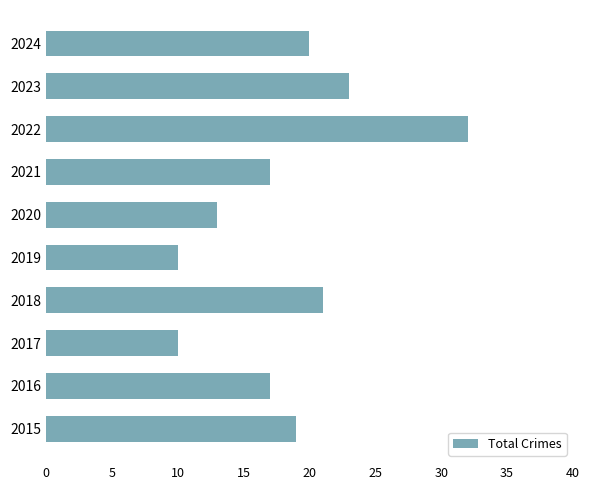

Approximately how many times larger is the value at 2021 compared to 2018?

0.8